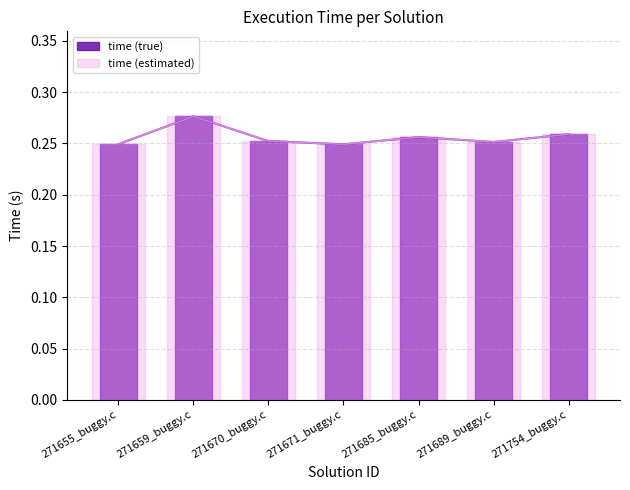

What is the sum of all time (estimated) values?

1.8